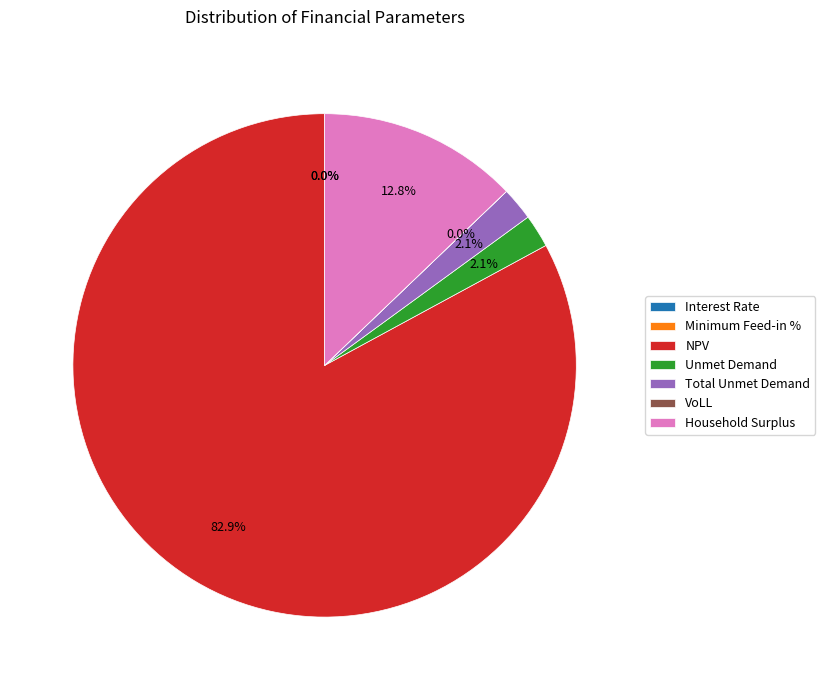

To the nearest percent, what is the average slice percentage?

14%